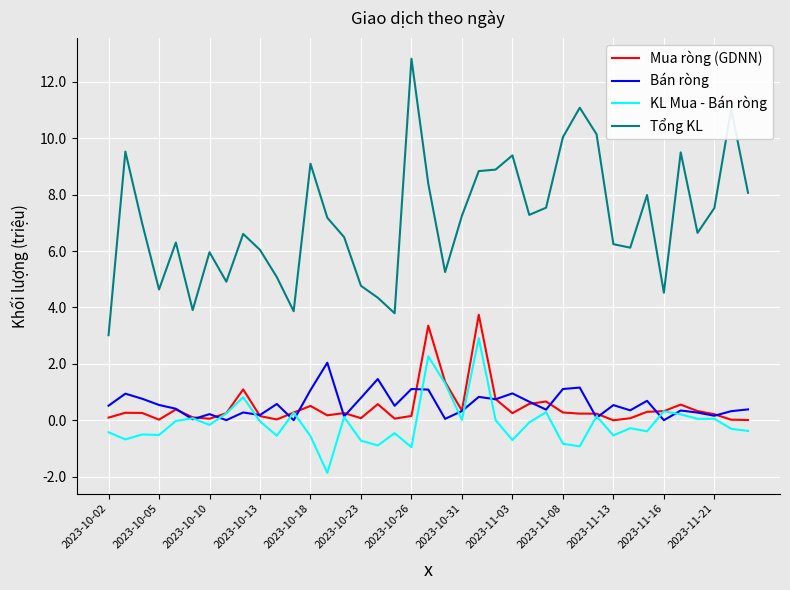

Rank the series by their maximum value, from lowest to highest.

Bán ròng, KL Mua - Bán ròng, Mua ròng (GDNN), Tổng KL